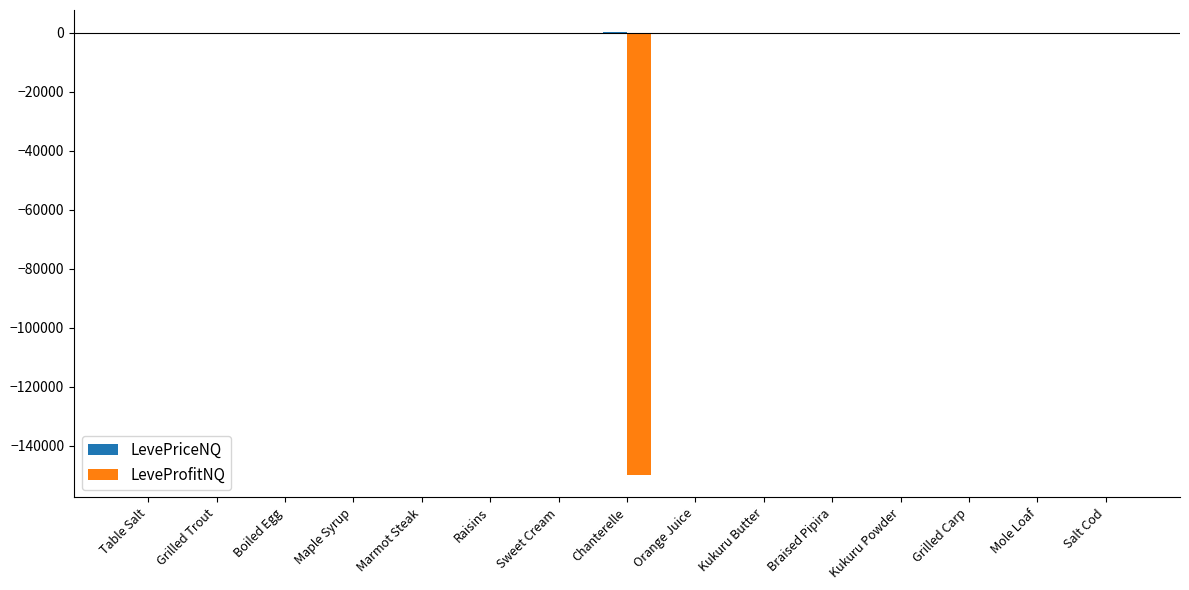

The value of LeveProfitNQ at Grilled Carp is -0.0. True or false?

True